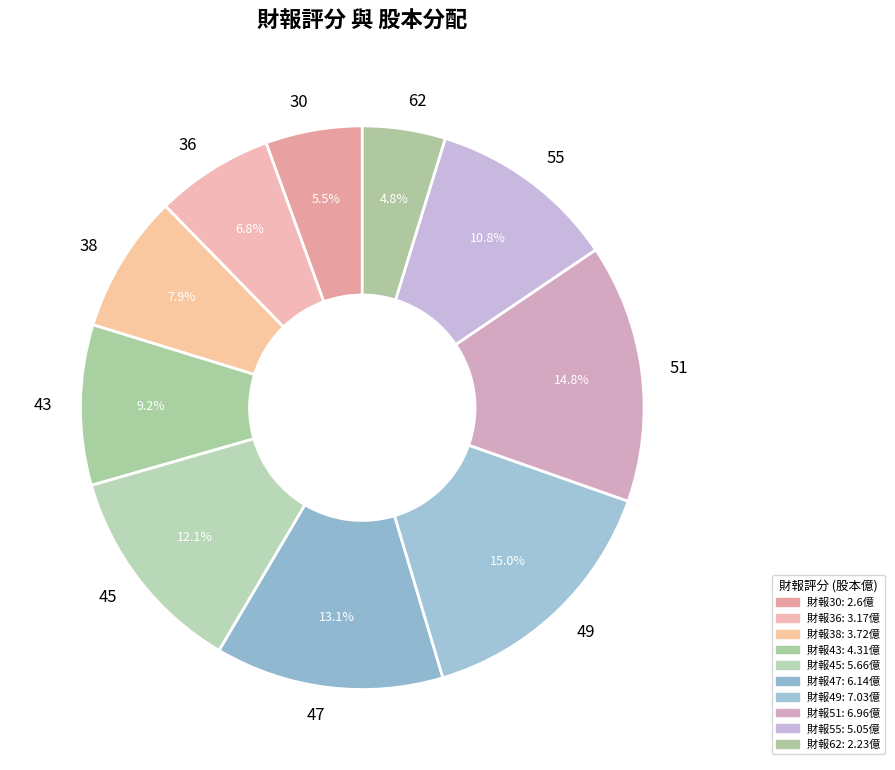

What is the smallest slice in the pie chart?

62